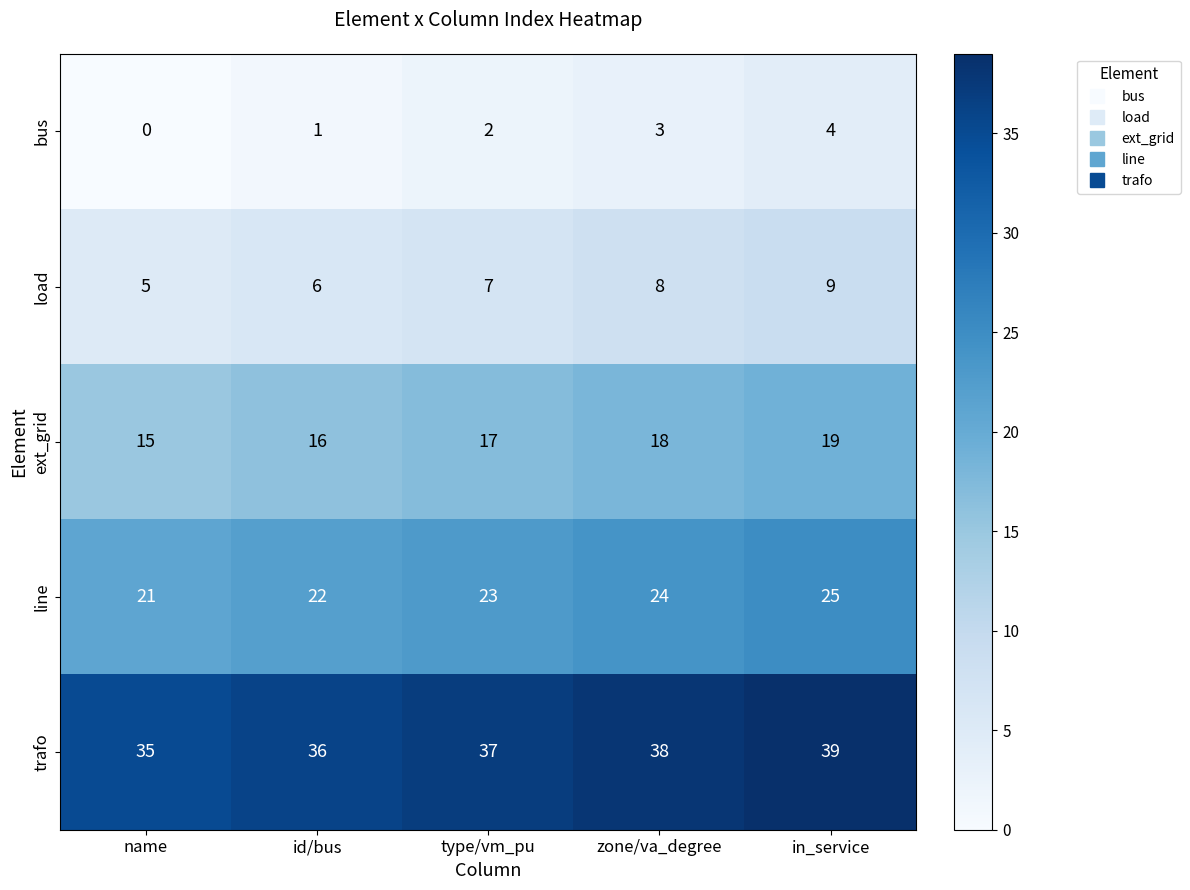

List the series in order of their peak value, highest first.

trafo, line, ext_grid, load, bus